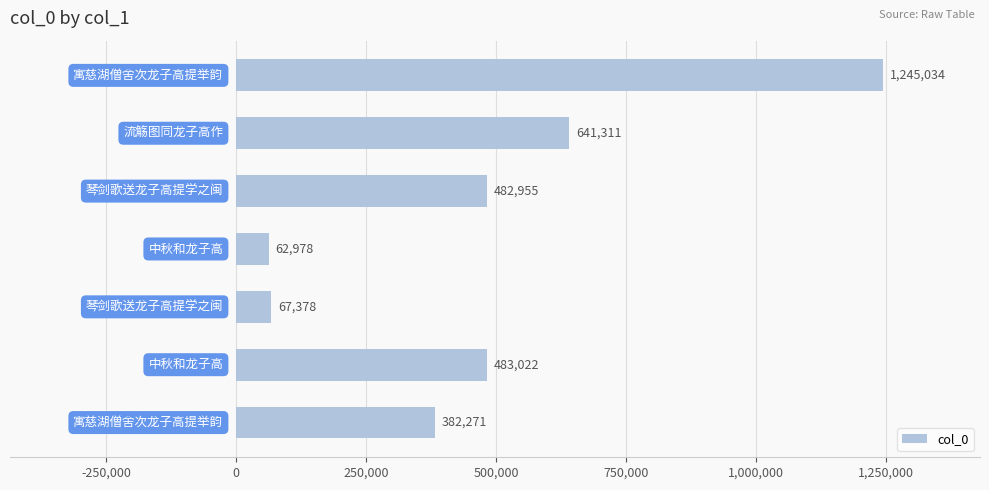

What is the difference between the maximum and minimum values?

1182056